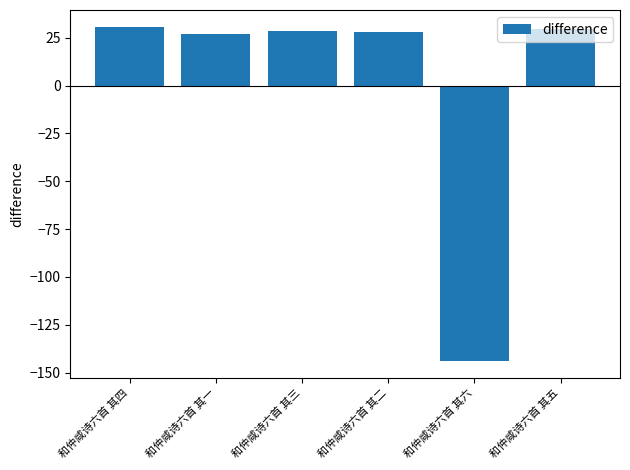

What is the greatest value displayed?

30.8